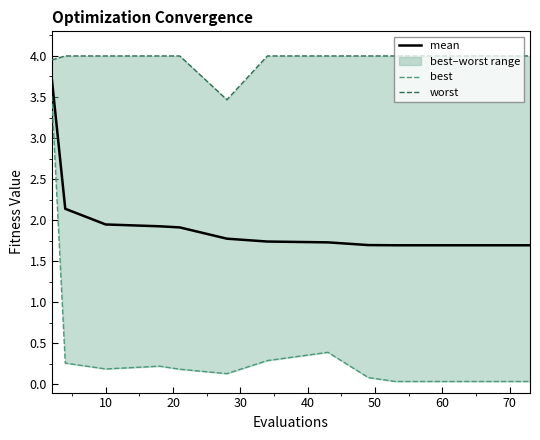

What is the sum of all worst values?

79.4